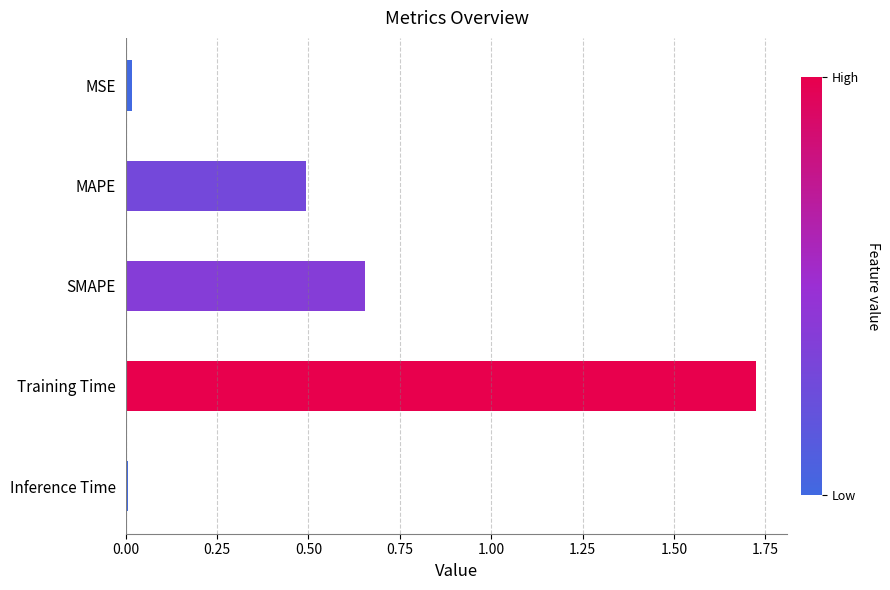

What is the sum of all values?

2.9